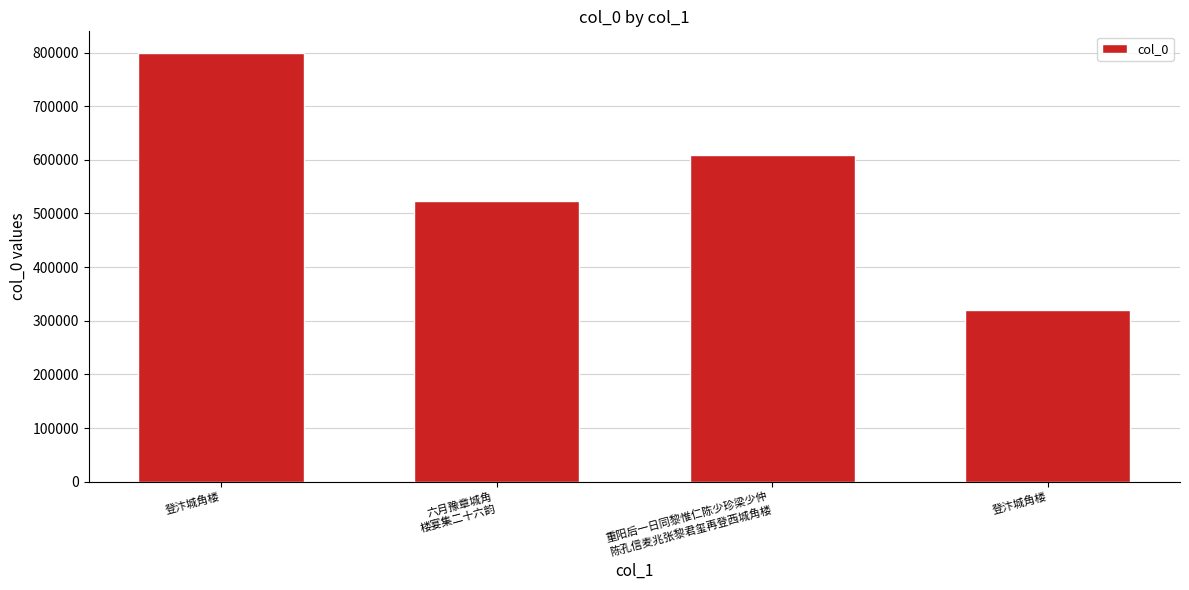

What is the maximum value shown in the chart?

799535